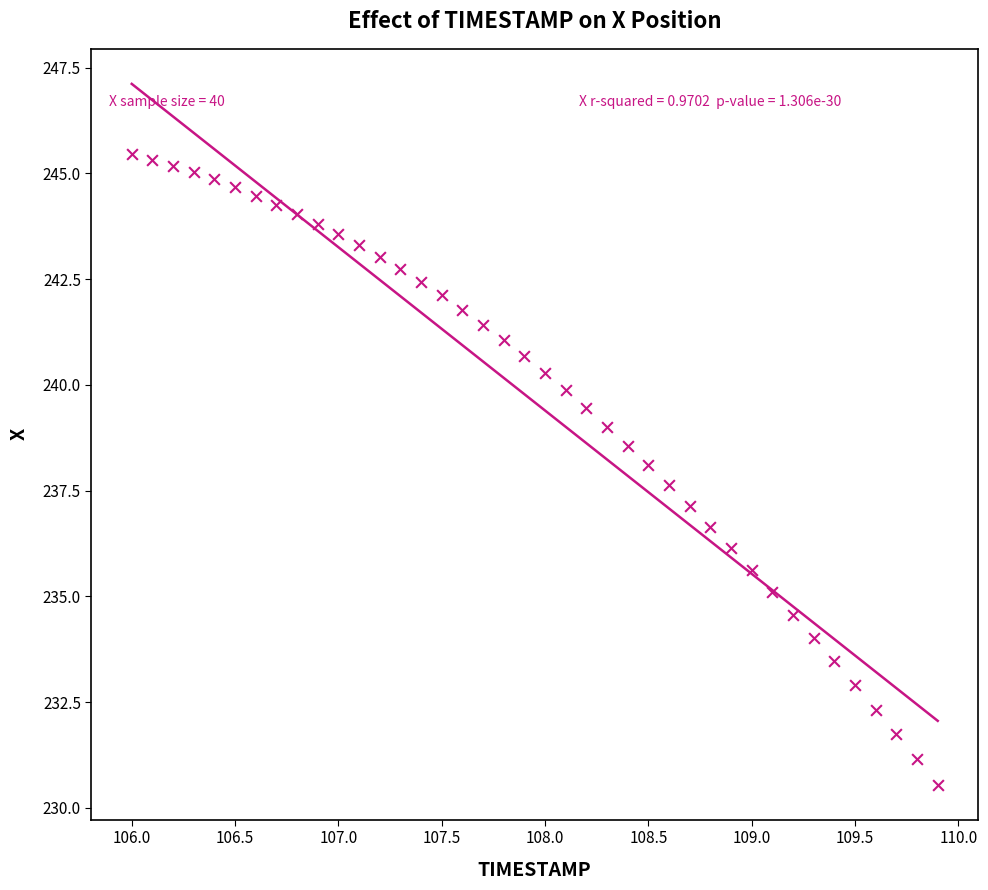

What is the range of X values (max minus min)?

3.9